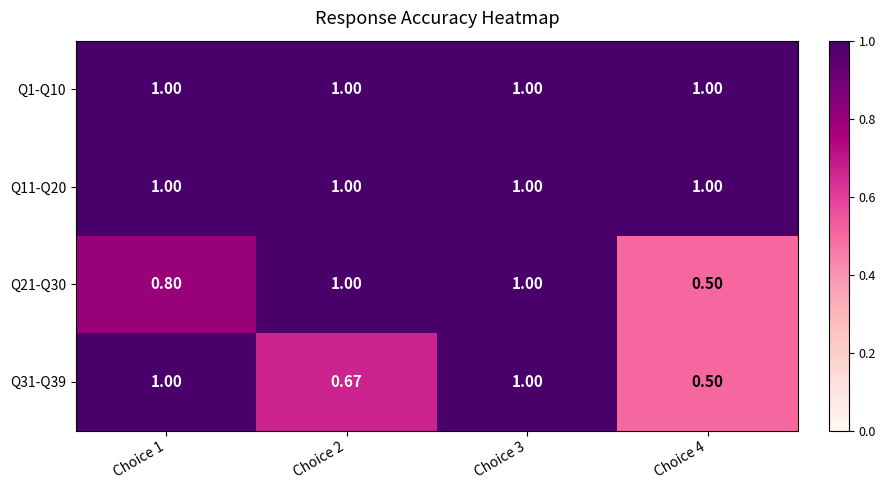

At which category is the sum across all series the highest?

Choice 3